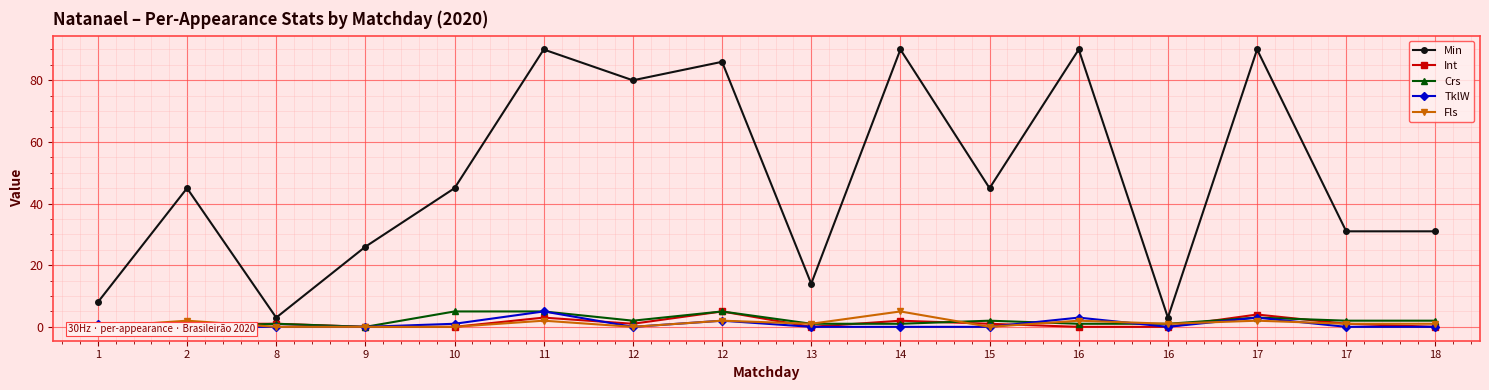

How many interior local valleys does the TklW series have?

2